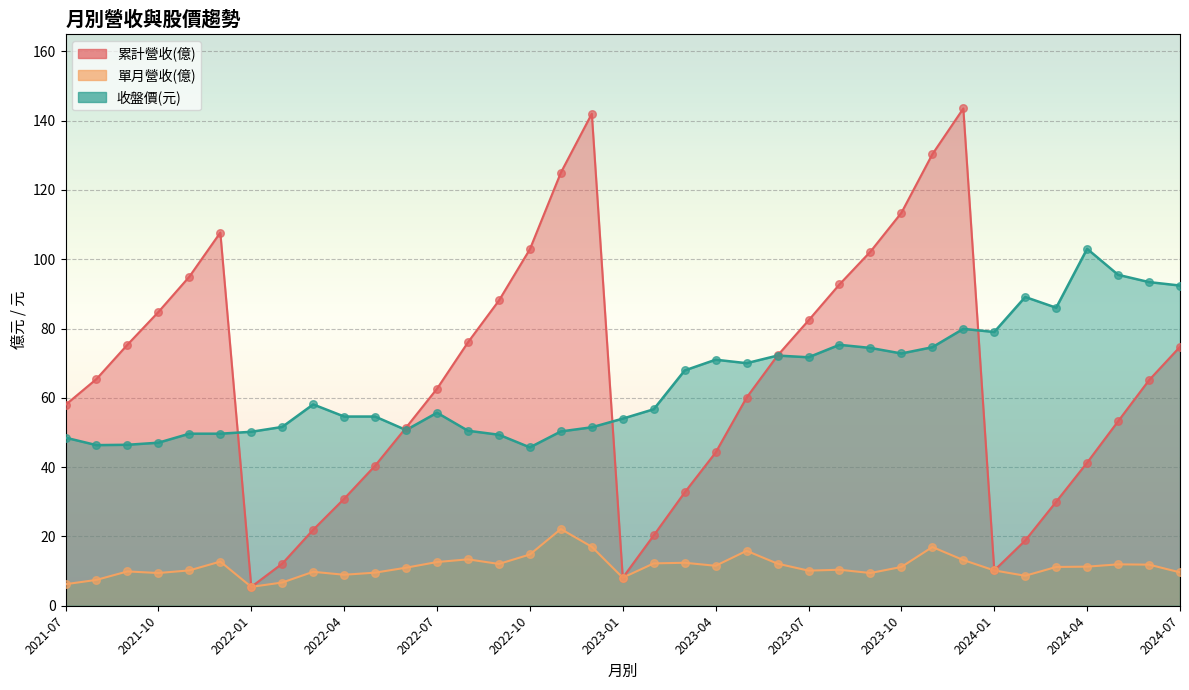

What is the total value across all series at 2021-08?

119.2